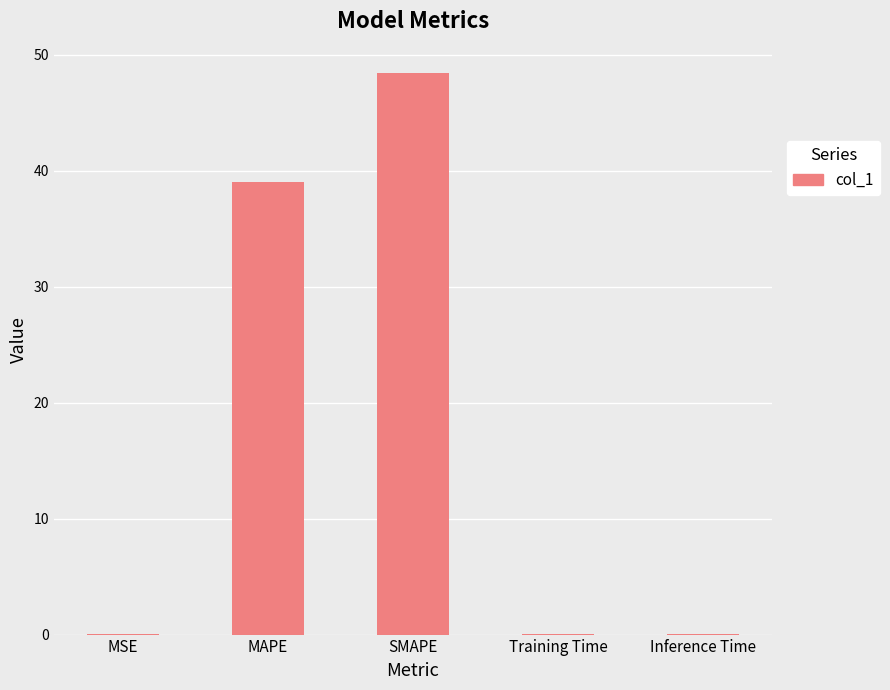

Which has a higher value, Inference Time or MAPE?

MAPE